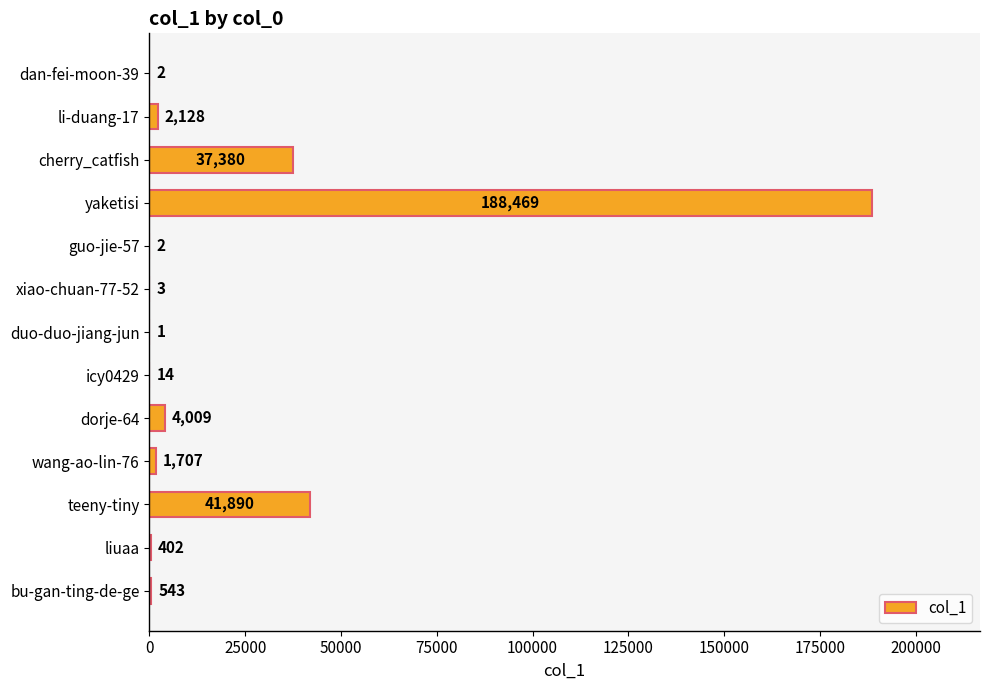

Reading top to bottom, transcribe all the data shown in this chart.

dan-fei-moon-39=2	li-duang-17=2128	cherry_catfish=37380	yaketisi=188469	guo-jie-57=2	xiao-chuan-77-52=3	duo-duo-jiang-jun=1	icy0429=14	dorje-64=4009	wang-ao-lin-76=1707	teeny-tiny=41890	liuaa=402	bu-gan-ting-de-ge=543